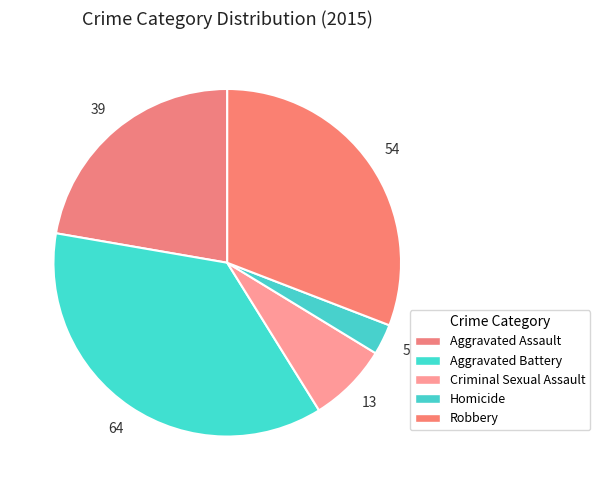

How many slices are in this pie chart?

5